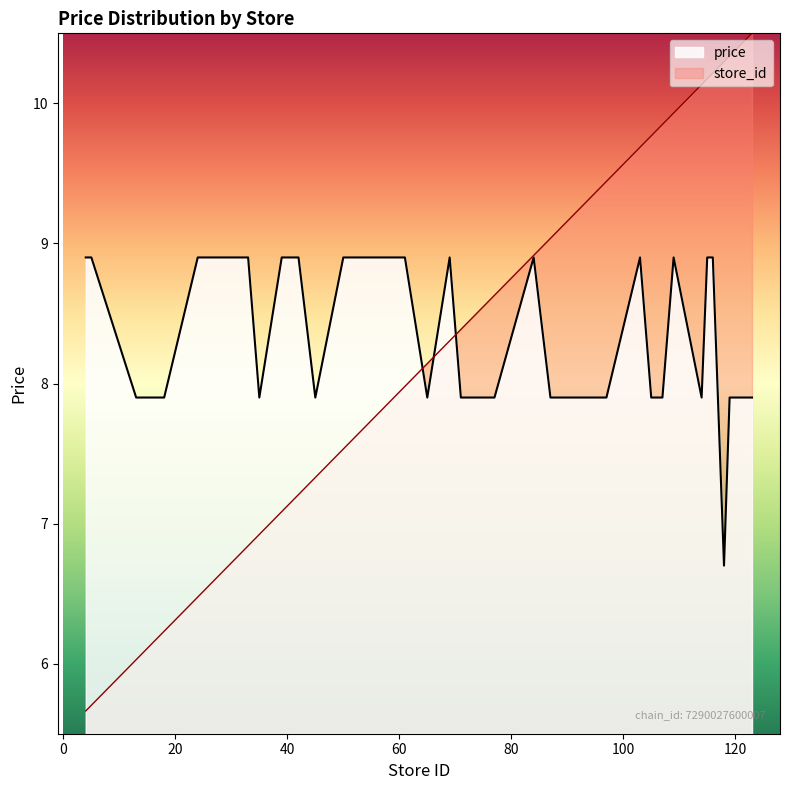

The value of price at 114 is 7.9. True or false?

True